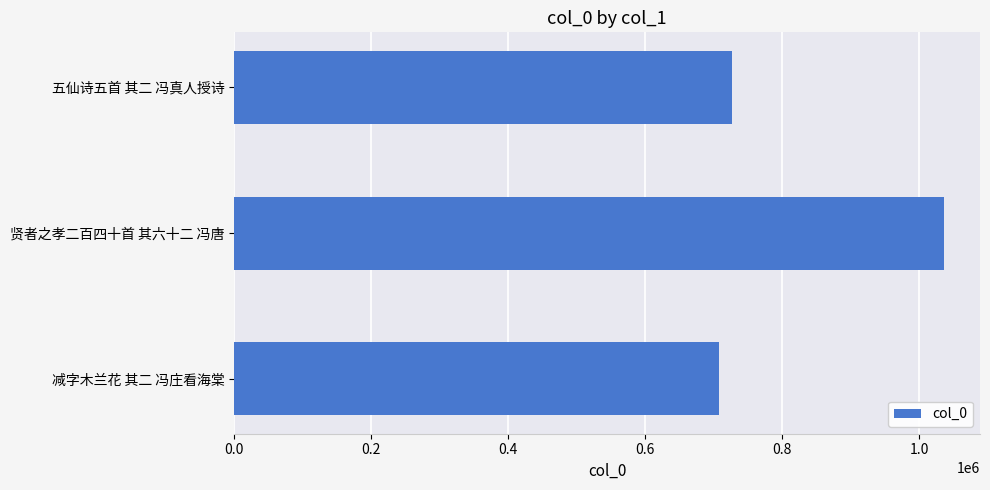

How many data points does each series have?

3